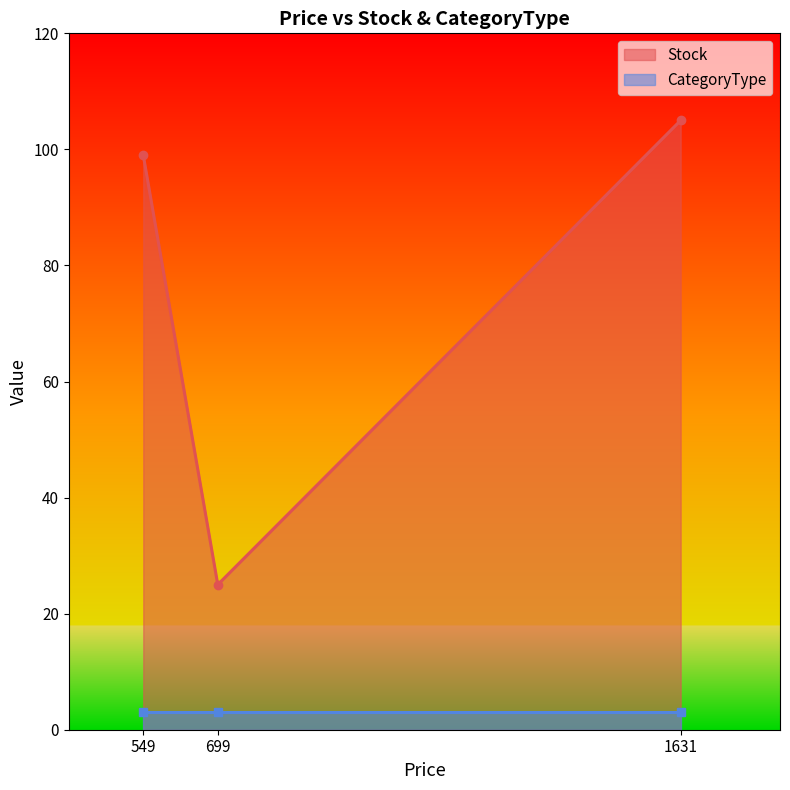

The value of Stock at 549 is 130. True or false?

False